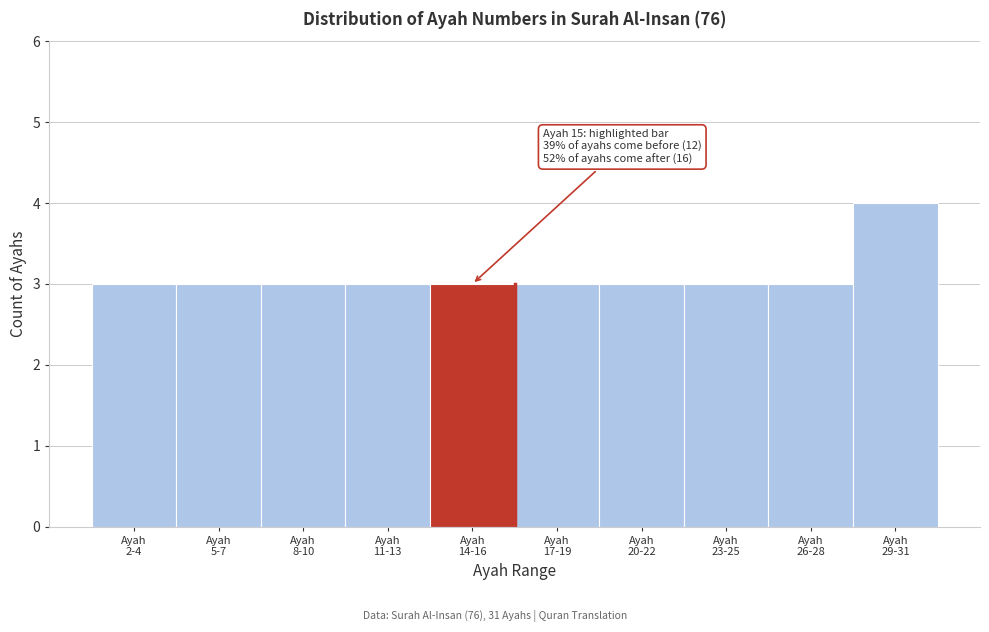

Reading left to right, extract all data points from this chart.

3	3	3	3	3	3	3	3	3	4